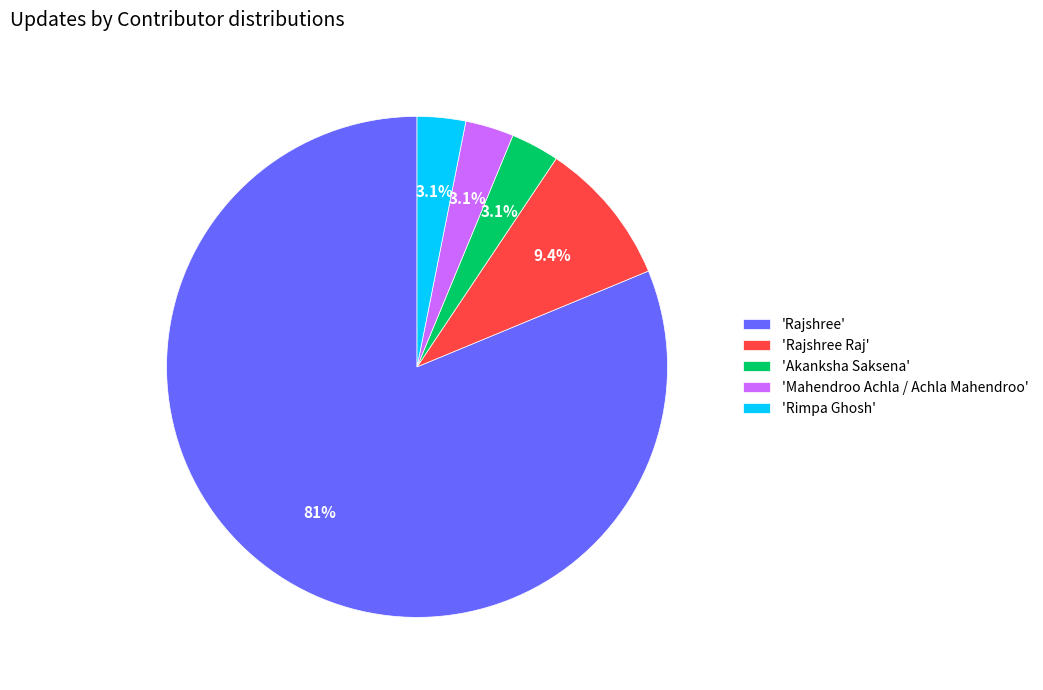

What percentage is NOT represented by 'Rimpa Ghosh'?

96.9%